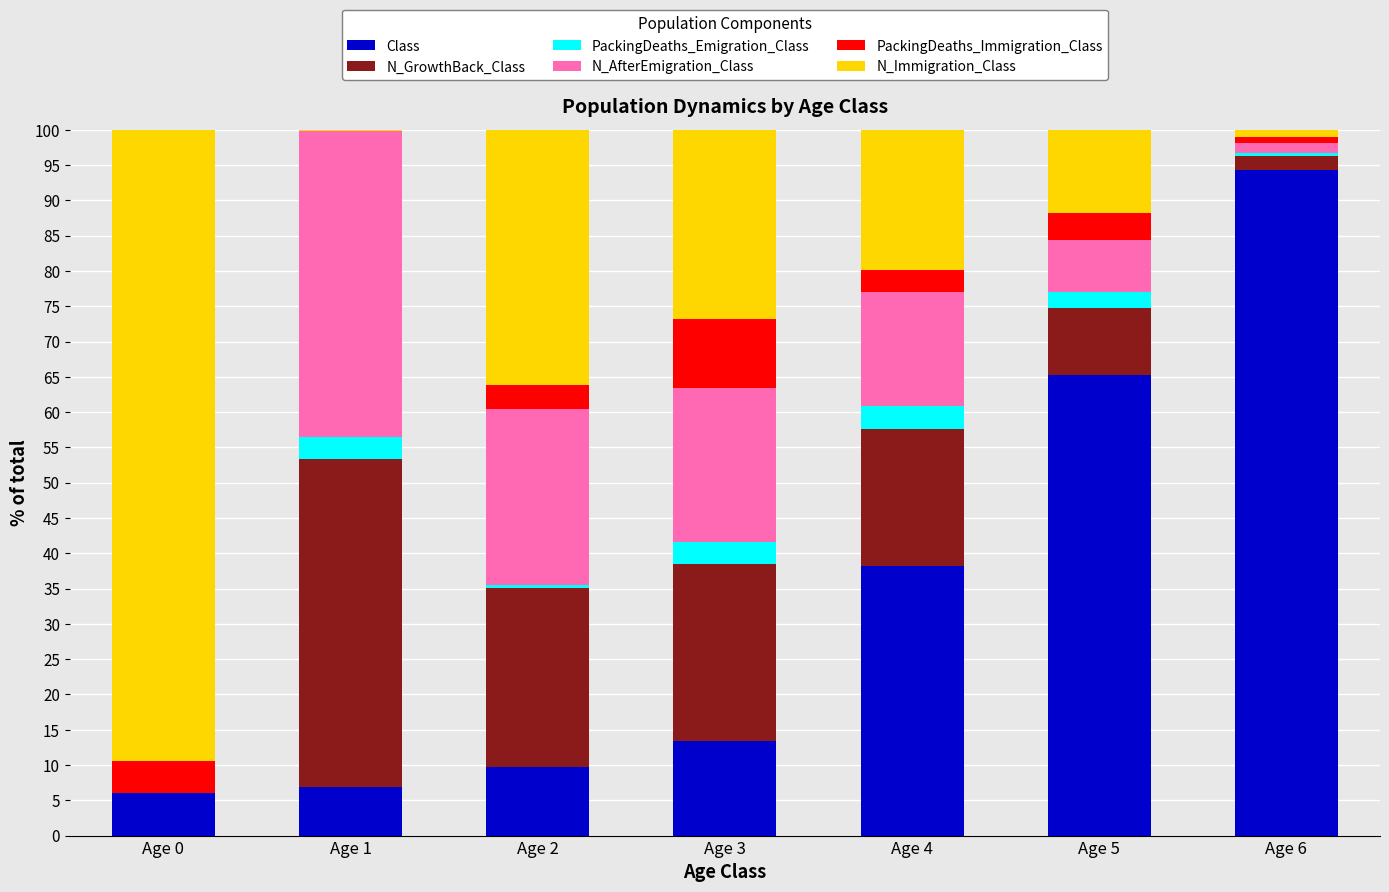

Are the bars grouped side by side (vs. stacked)?

No